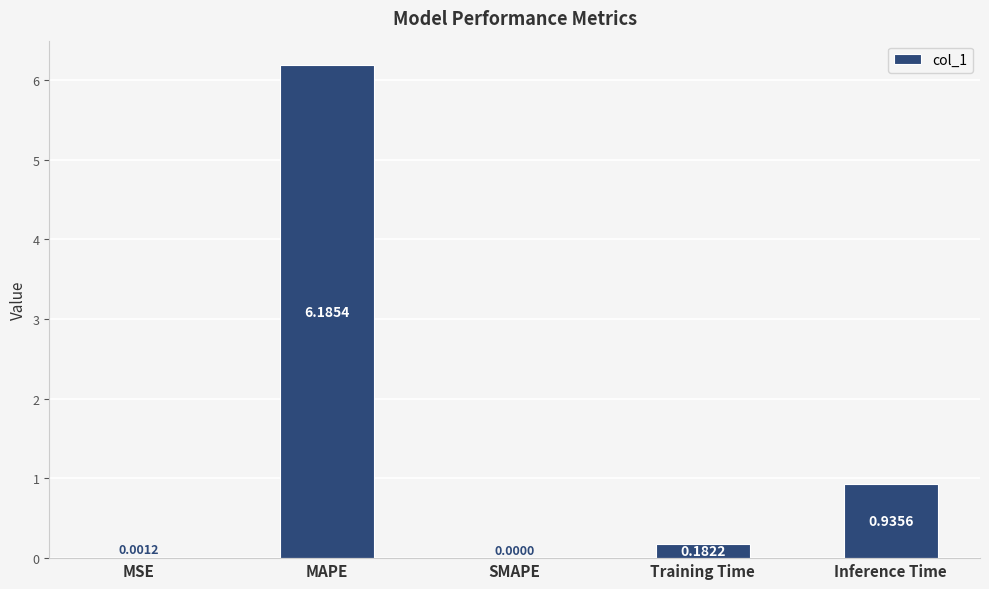

Which label corresponds to the largest value in the chart?

MAPE